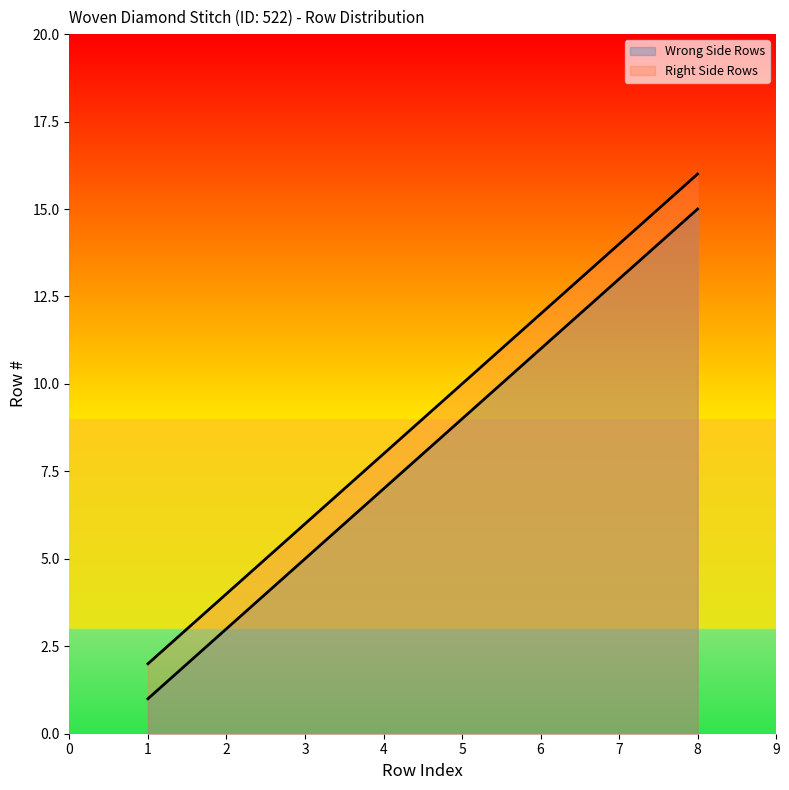

What is the difference between the maximum and minimum values in the Right Side Rows series?

14